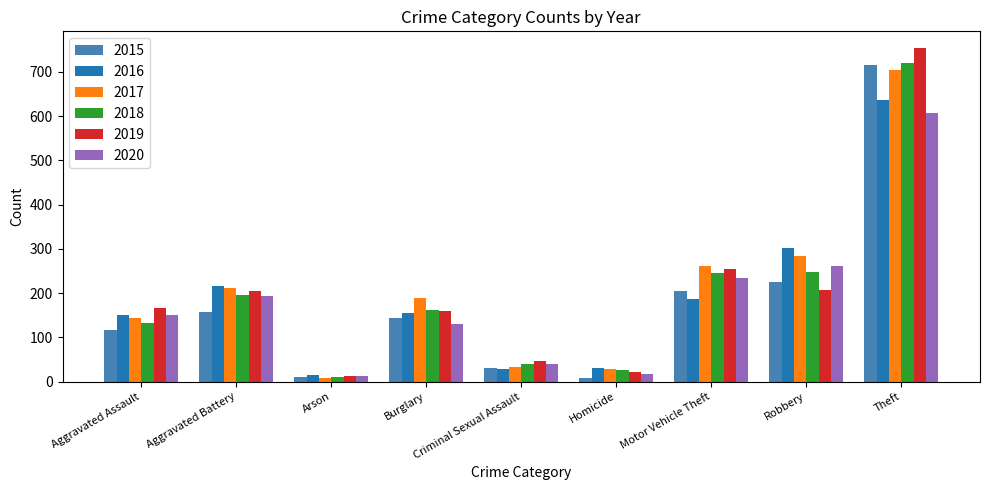

What is the difference between the 2015 values at Robbery and Aggravated Assault?

109